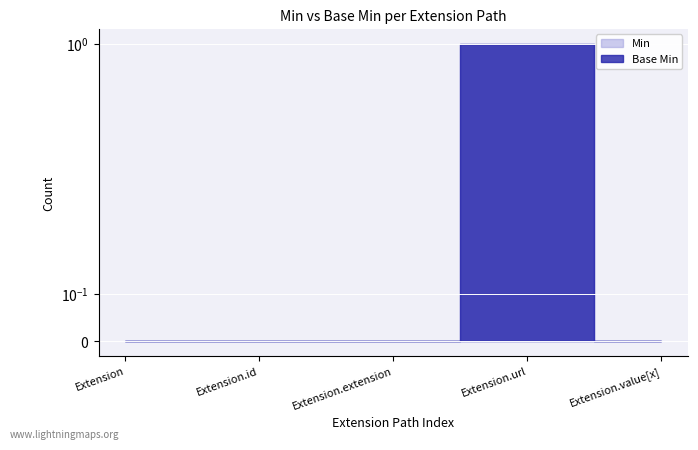

Which category has the highest value across all series?

Extension.url